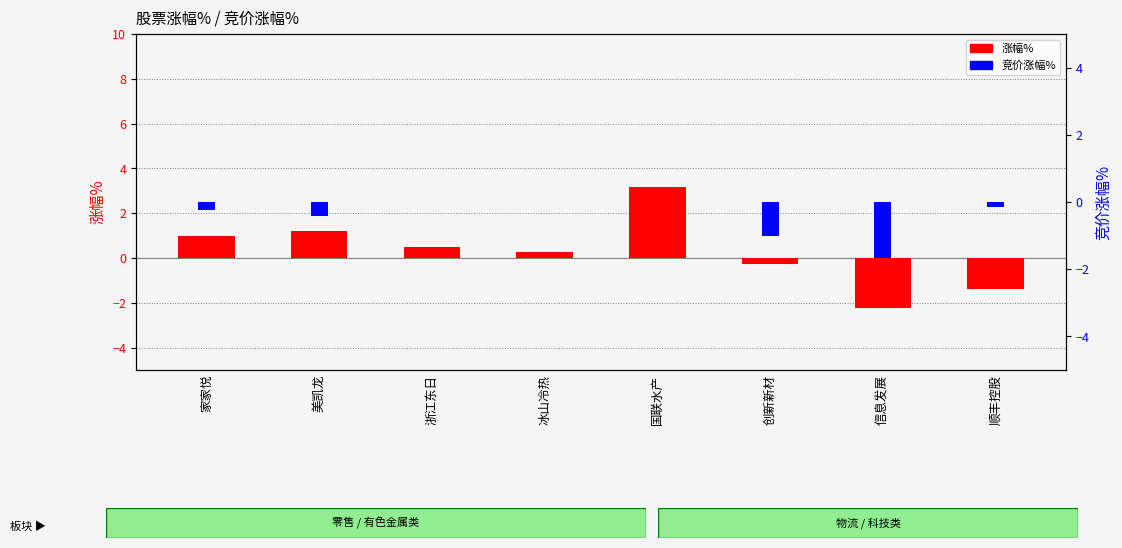

Reading right to left, list all the values displayed in this chart.

涨幅%: 顺丰控股=-1.4	信息发展=-2.2	创新新材=-0.2	国联水产=3.2	冰山冷热=0.3	浙江东日=0.5	美凯龙=1.2	家家悦=1.0
竞价涨幅%: 顺丰控股=-0.1	信息发展=-1.7	创新新材=-1.0	国联水产=0.0	冰山冷热=0.0	浙江东日=0.0	美凯龙=-0.4	家家悦=-0.2